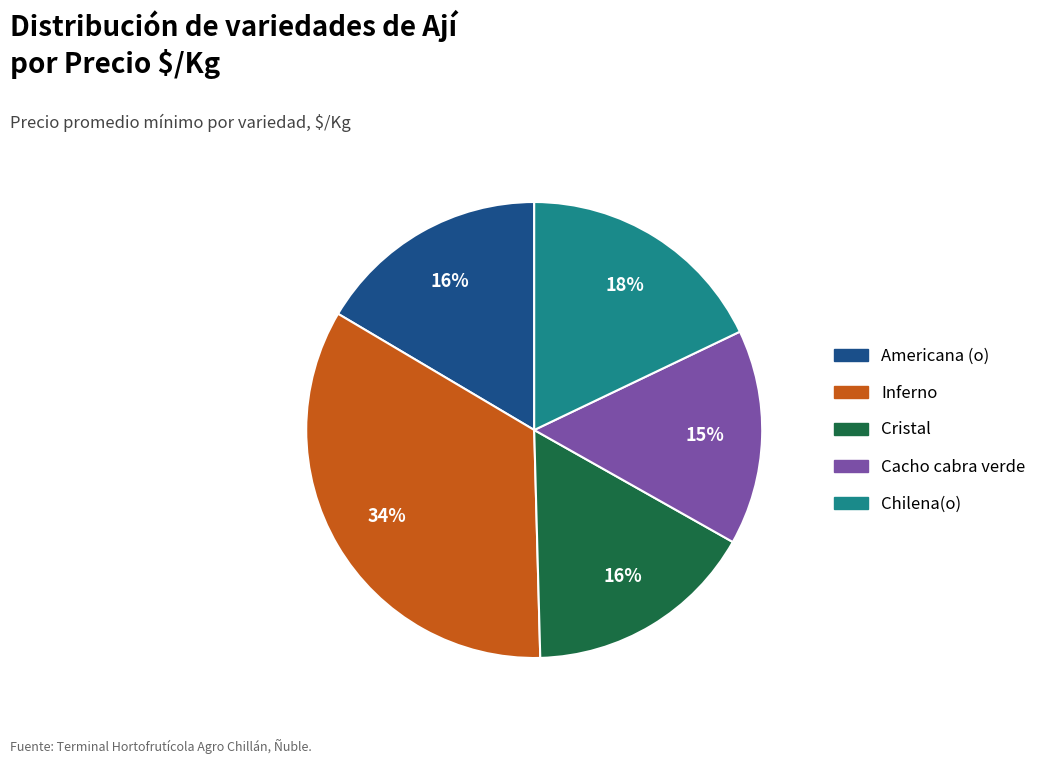

To the nearest percent, what is the average slice percentage?

20%